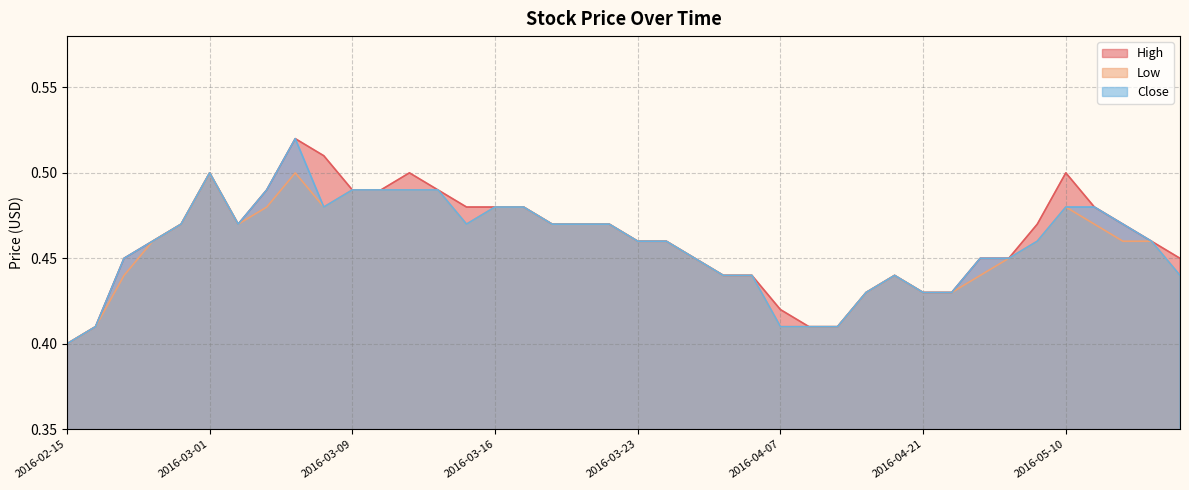

Which label corresponds to the smallest value in the chart?

2016-02-15